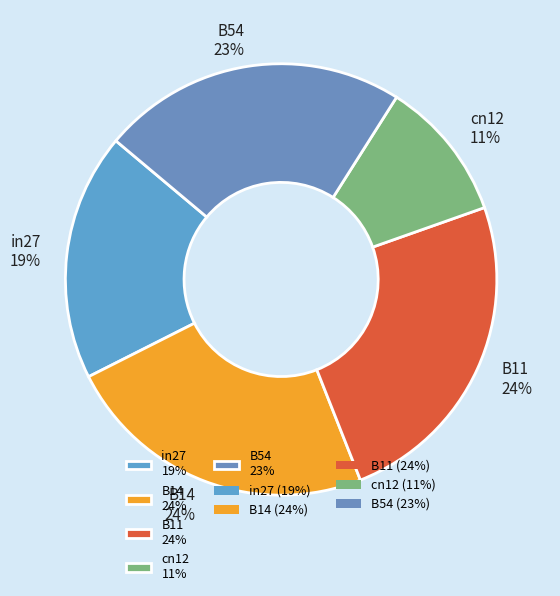

Does any single category account for the majority?

No